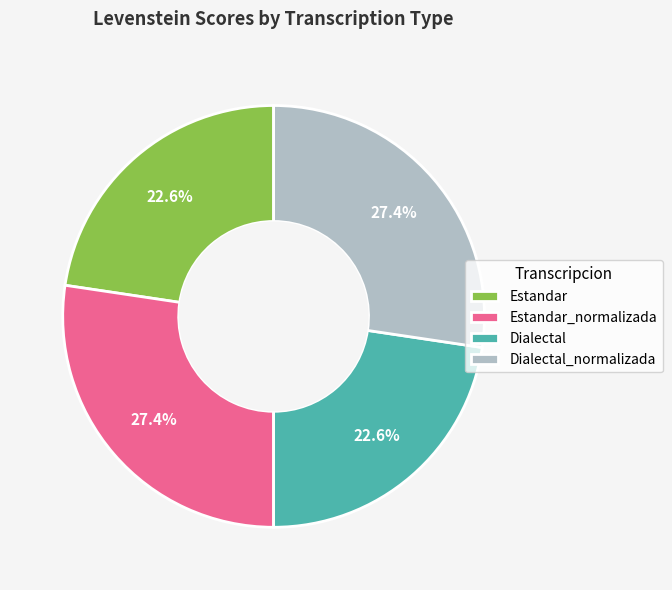

How many slices are in this pie chart?

4